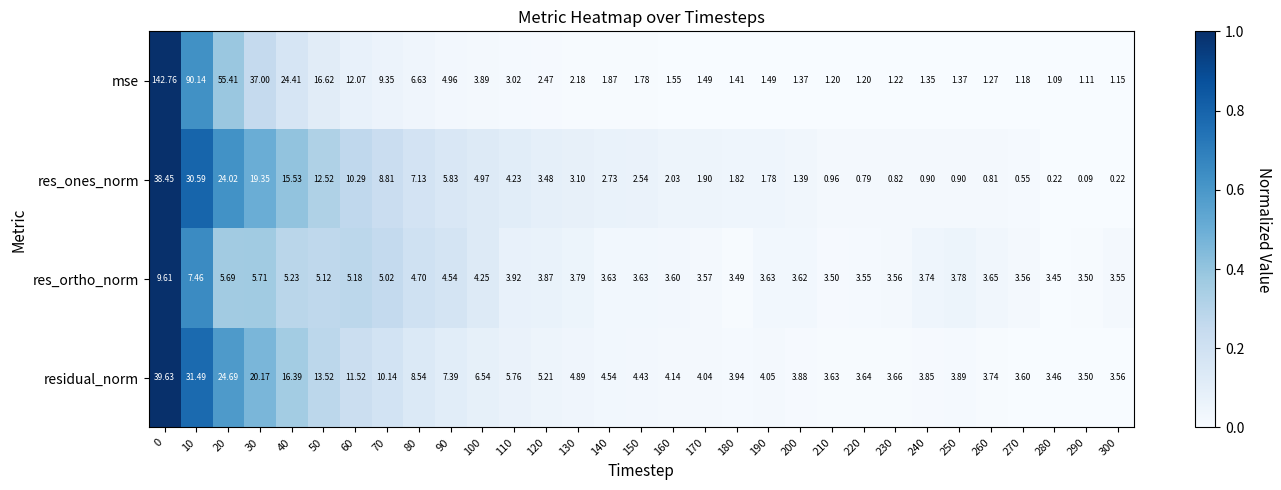

At 40, list the series in order from smallest to largest.

res_ortho_norm, res_ones_norm, residual_norm, mse